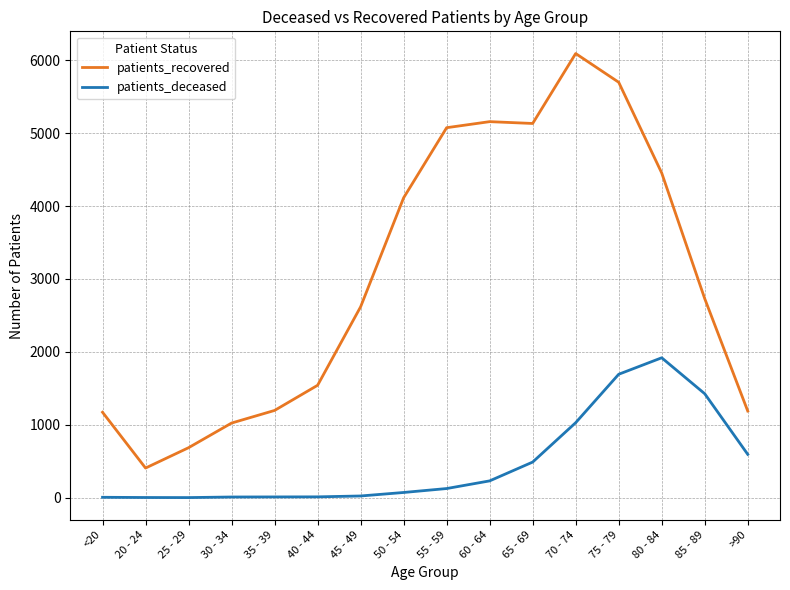

True or false: patients_recovered has a value of 1367 at 45 - 49.

False